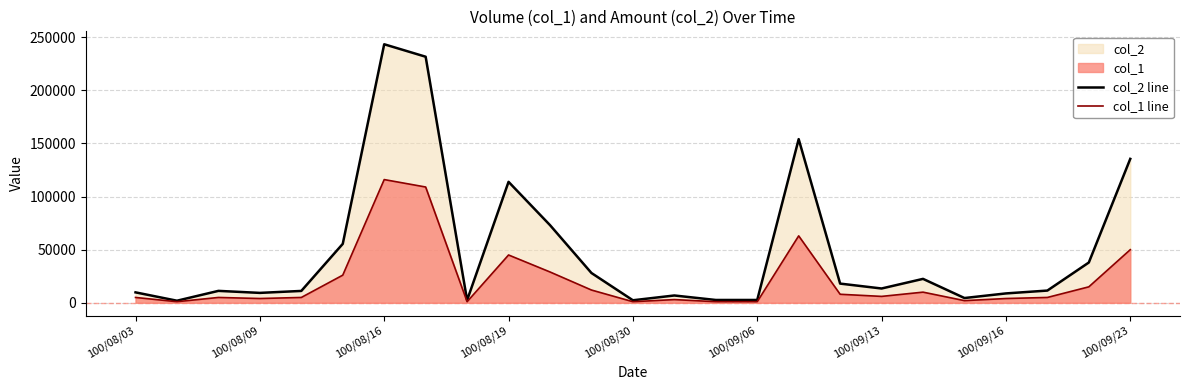

Which series has the largest total across all categories?

col_2 line